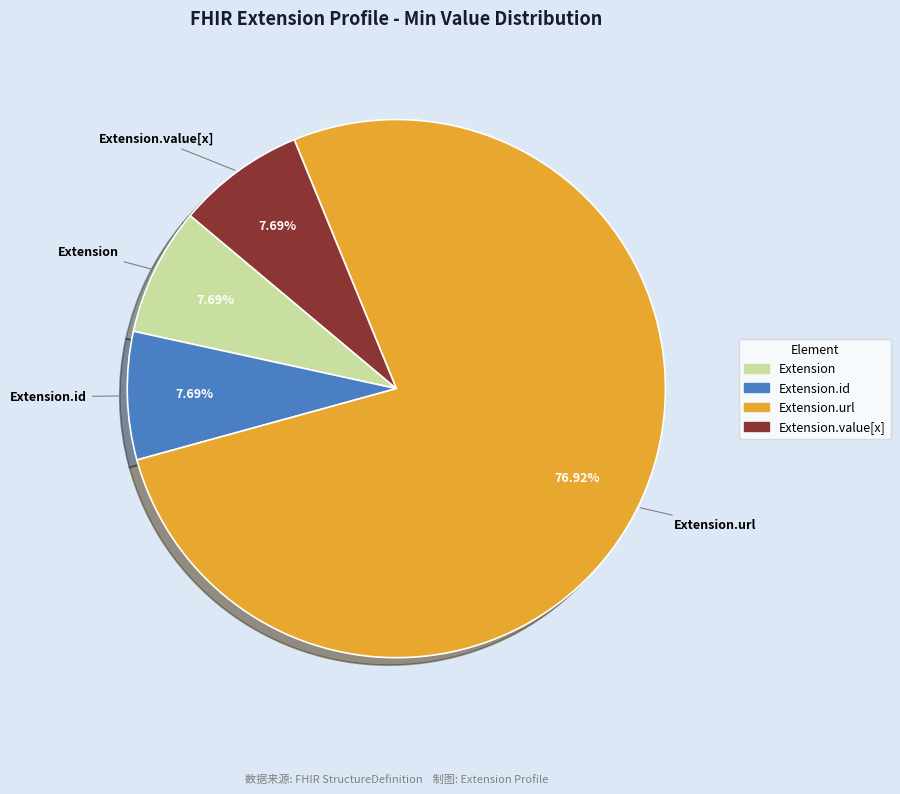

Is there any slice that represents more than half of the pie?

Yes